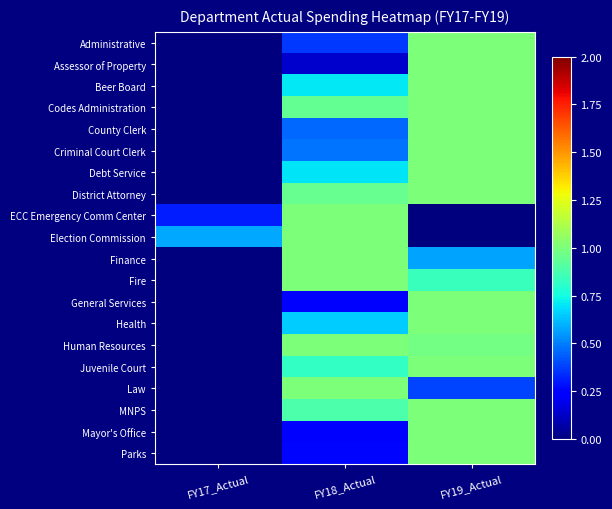

Between FY19_Actual and FY17_Actual, which is larger?

FY19_Actual